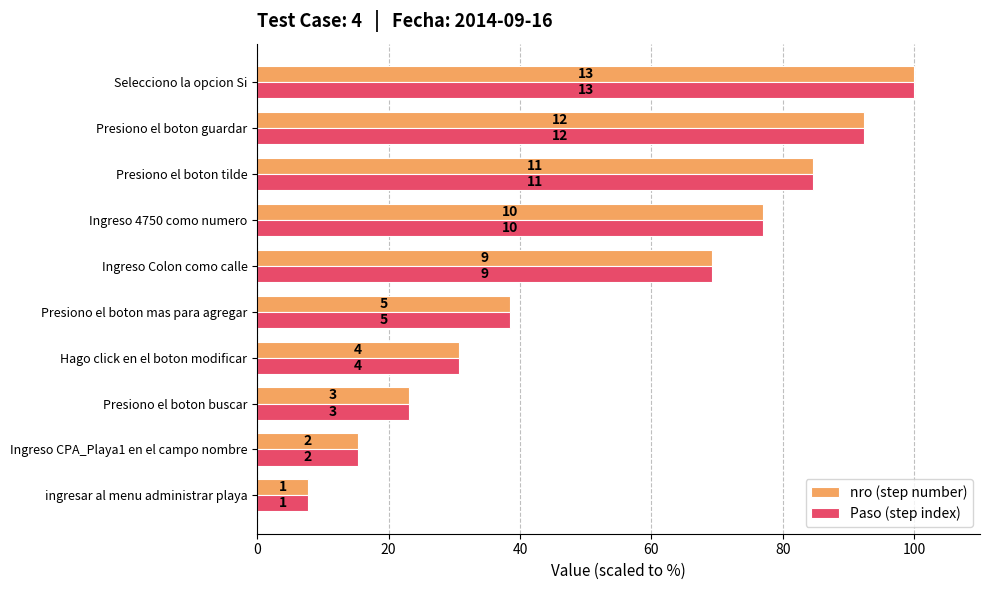

What are all the series names shown in the legend?

nro (step number), Paso (step index)